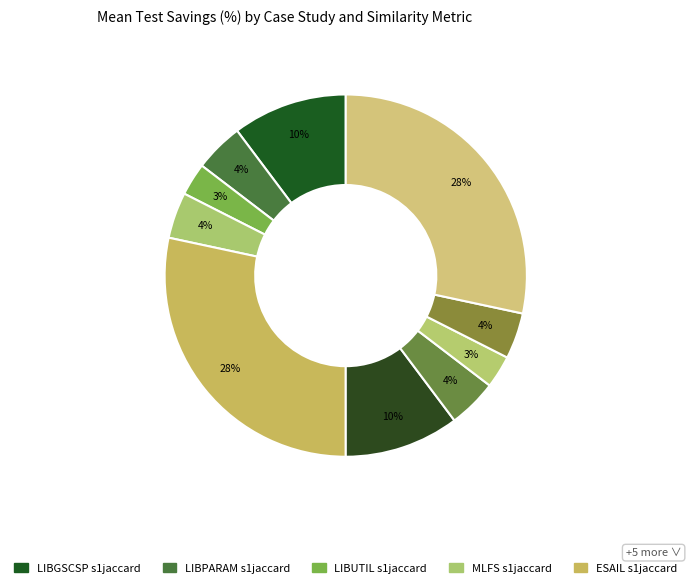

To the nearest percent, what is the average slice percentage?

10%